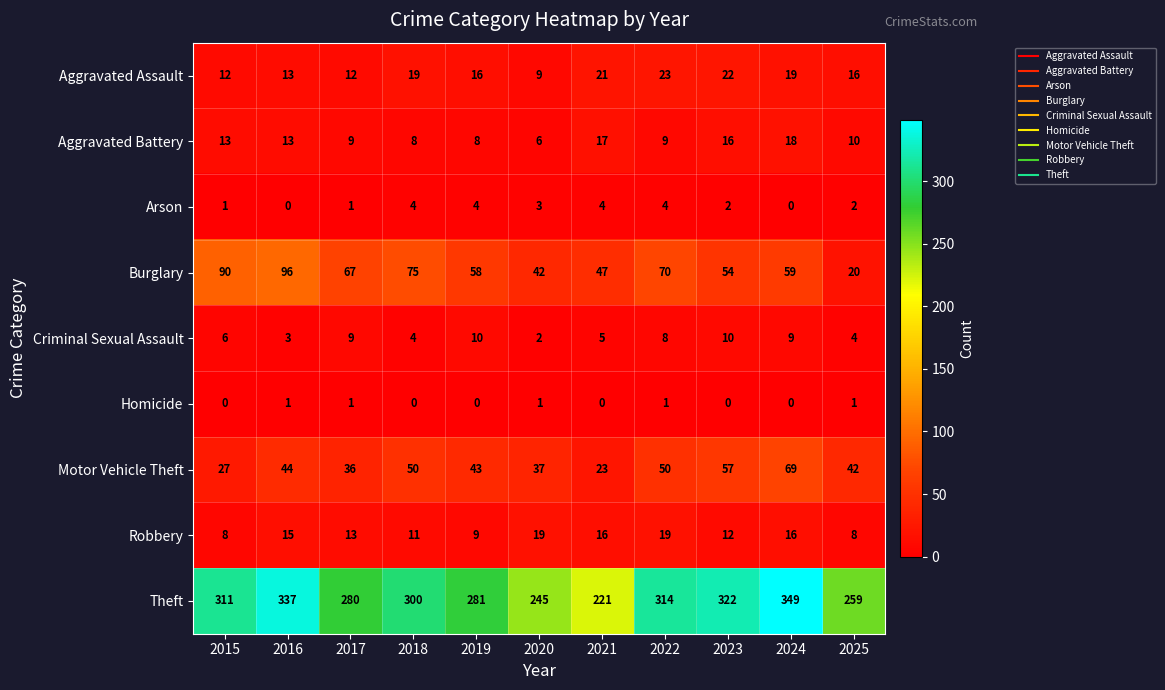

At which label is Criminal Sexual Assault closest to 6?

2015